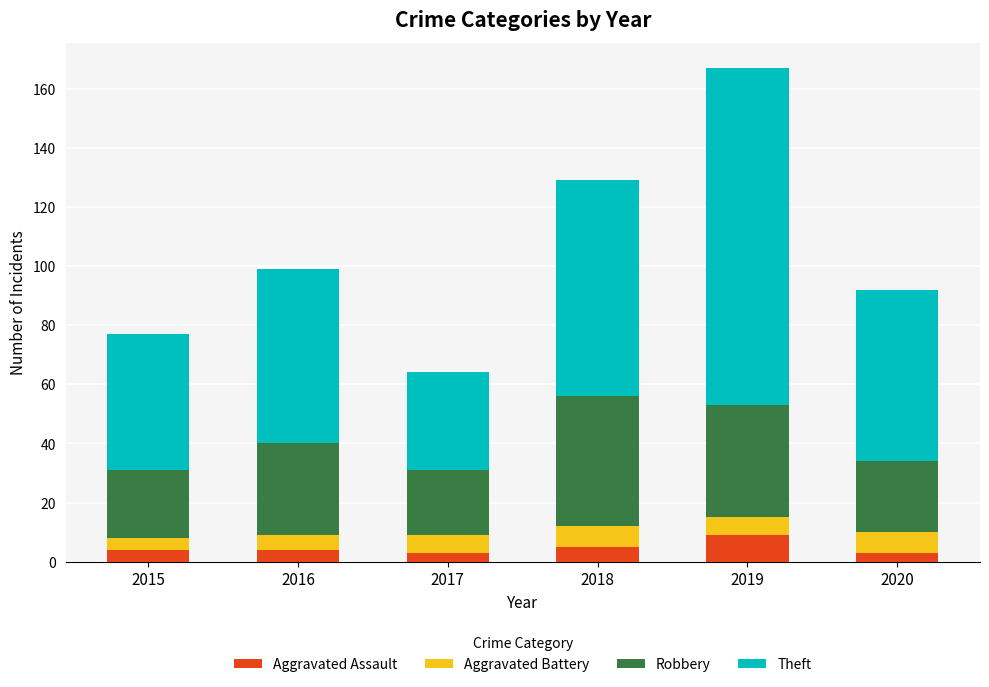

What is the maximum value for Aggravated Assault?

9